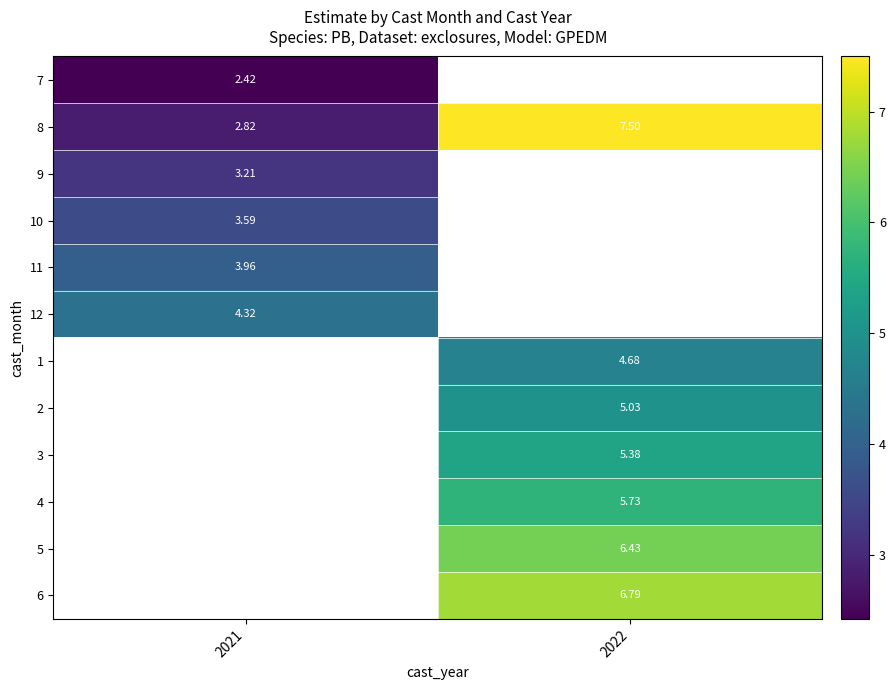

At which category does the chart reach its peak across all series?

2022